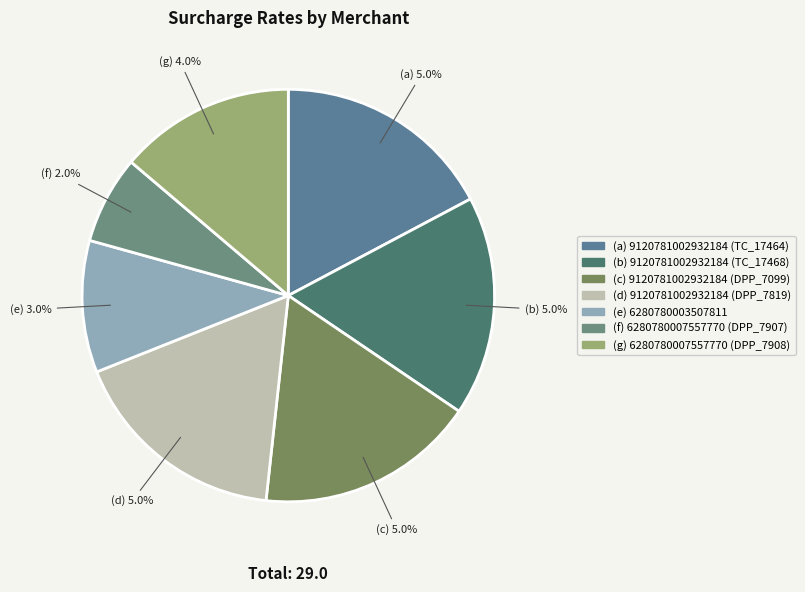

What percentage do 6280780003507811 and 9120781002932184 (TC_17468) together represent?

27.6%